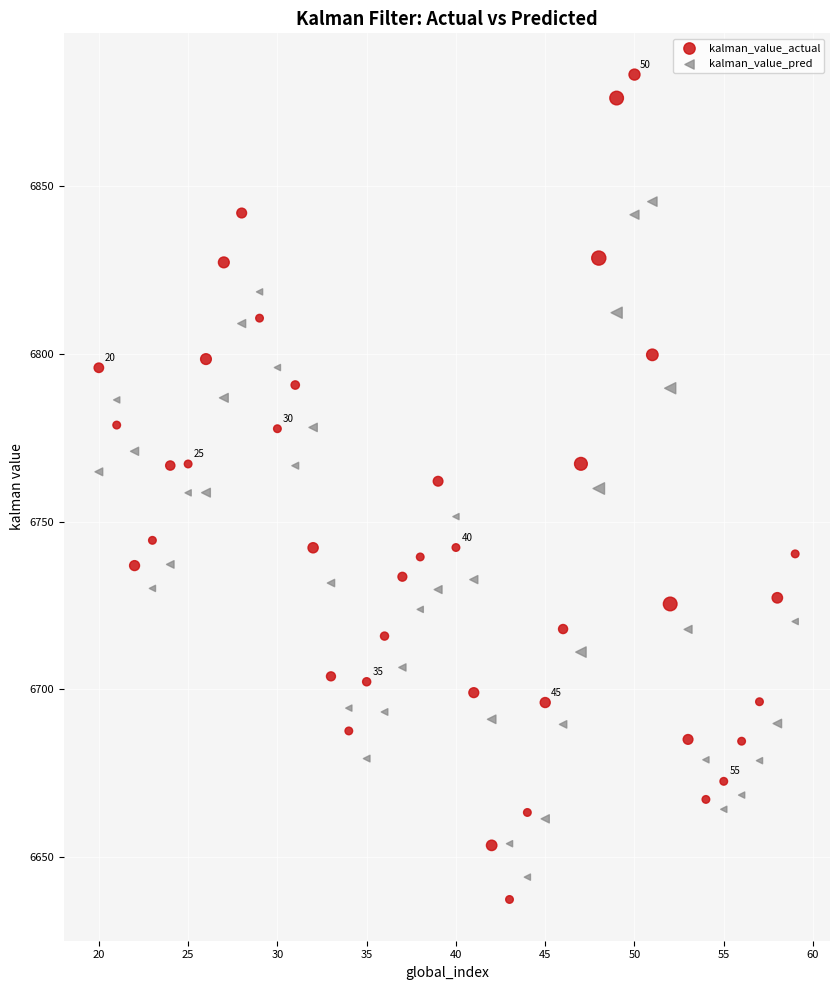

Which series has the widest spread of Y values?

kalman_value_actual